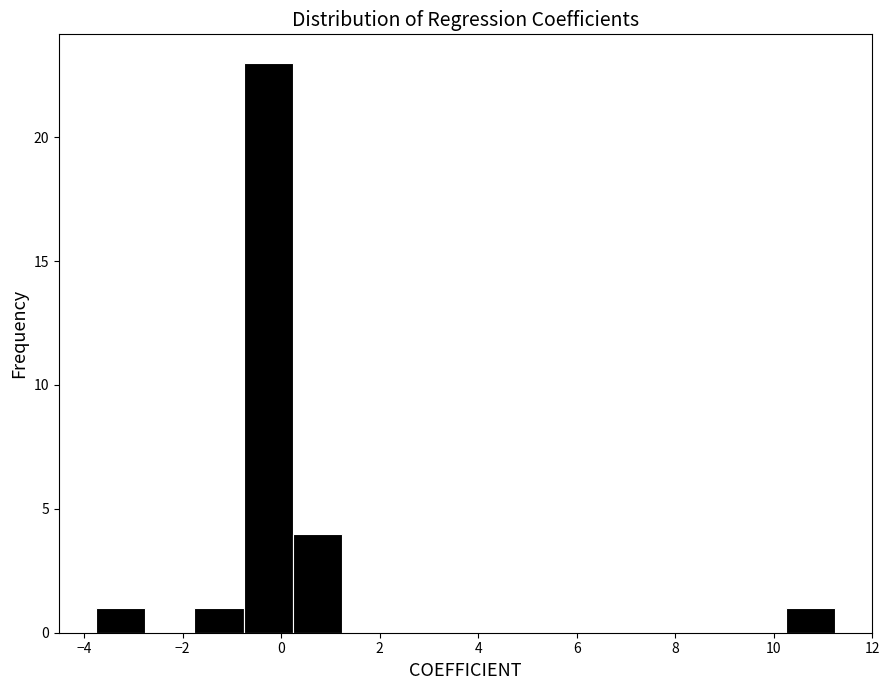

Which range on the x-axis has the tallest bar?

-0.8 to 0.2